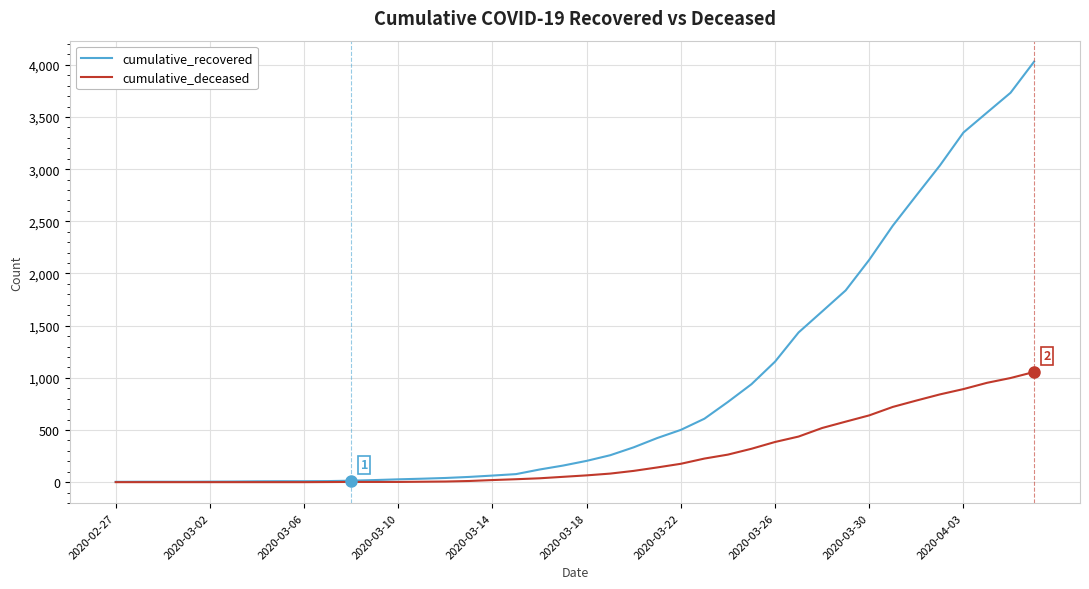

Rank the series by their maximum value, from highest to lowest.

cumulative_recovered, cumulative_deceased